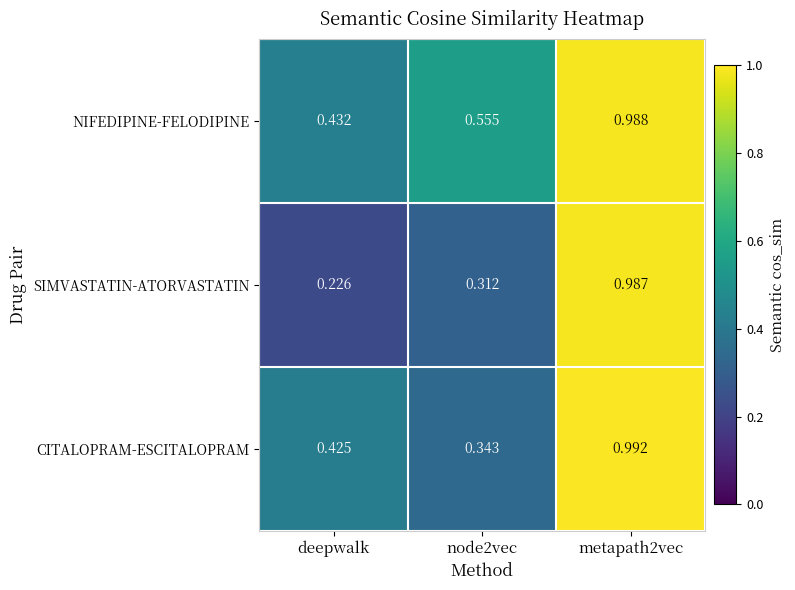

Which series has the widest spread of values?

SIMVASTATIN-ATORVASTATIN